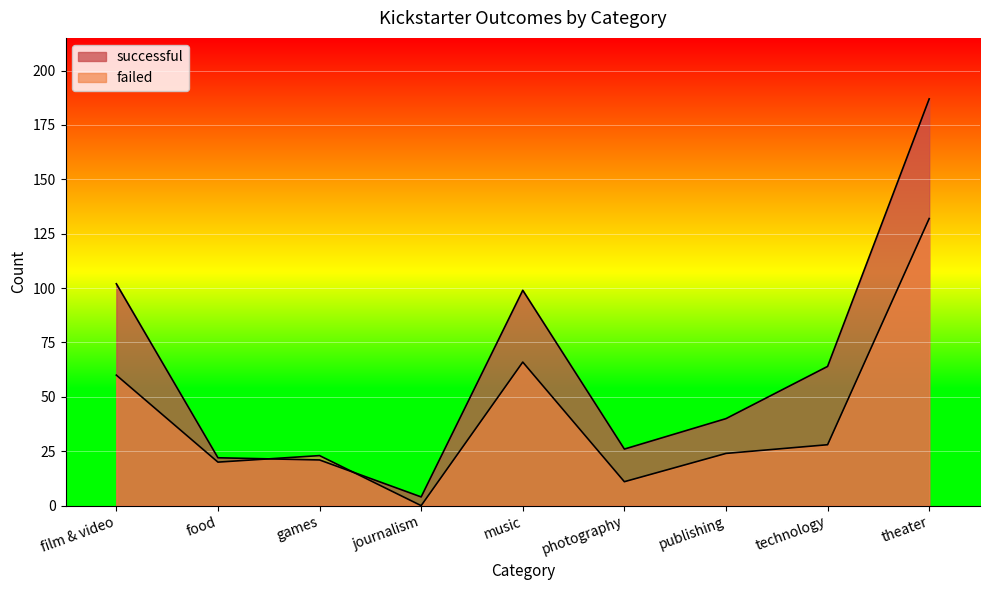

Rank the categories by successful value from highest to lowest.

theater, film & video, music, technology, publishing, photography, food, games, journalism